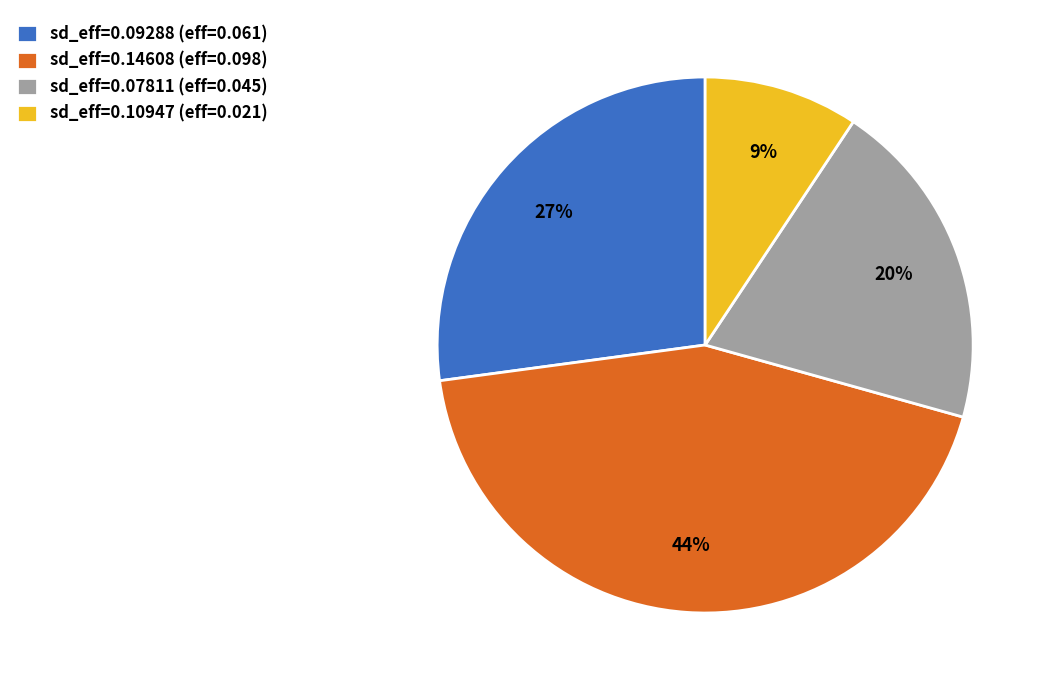

To the nearest percent, what is the difference between the sd_eff=0.07811 (eff=0.045) and sd_eff=0.14608 (eff=0.098) slice percentages?

24%